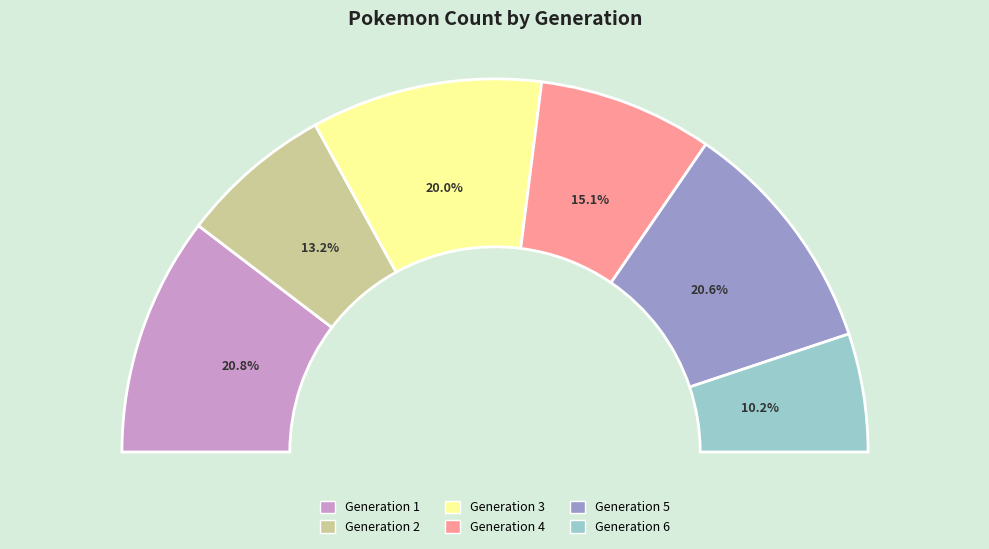

Does Generation 1 account for over 50% of the chart?

No